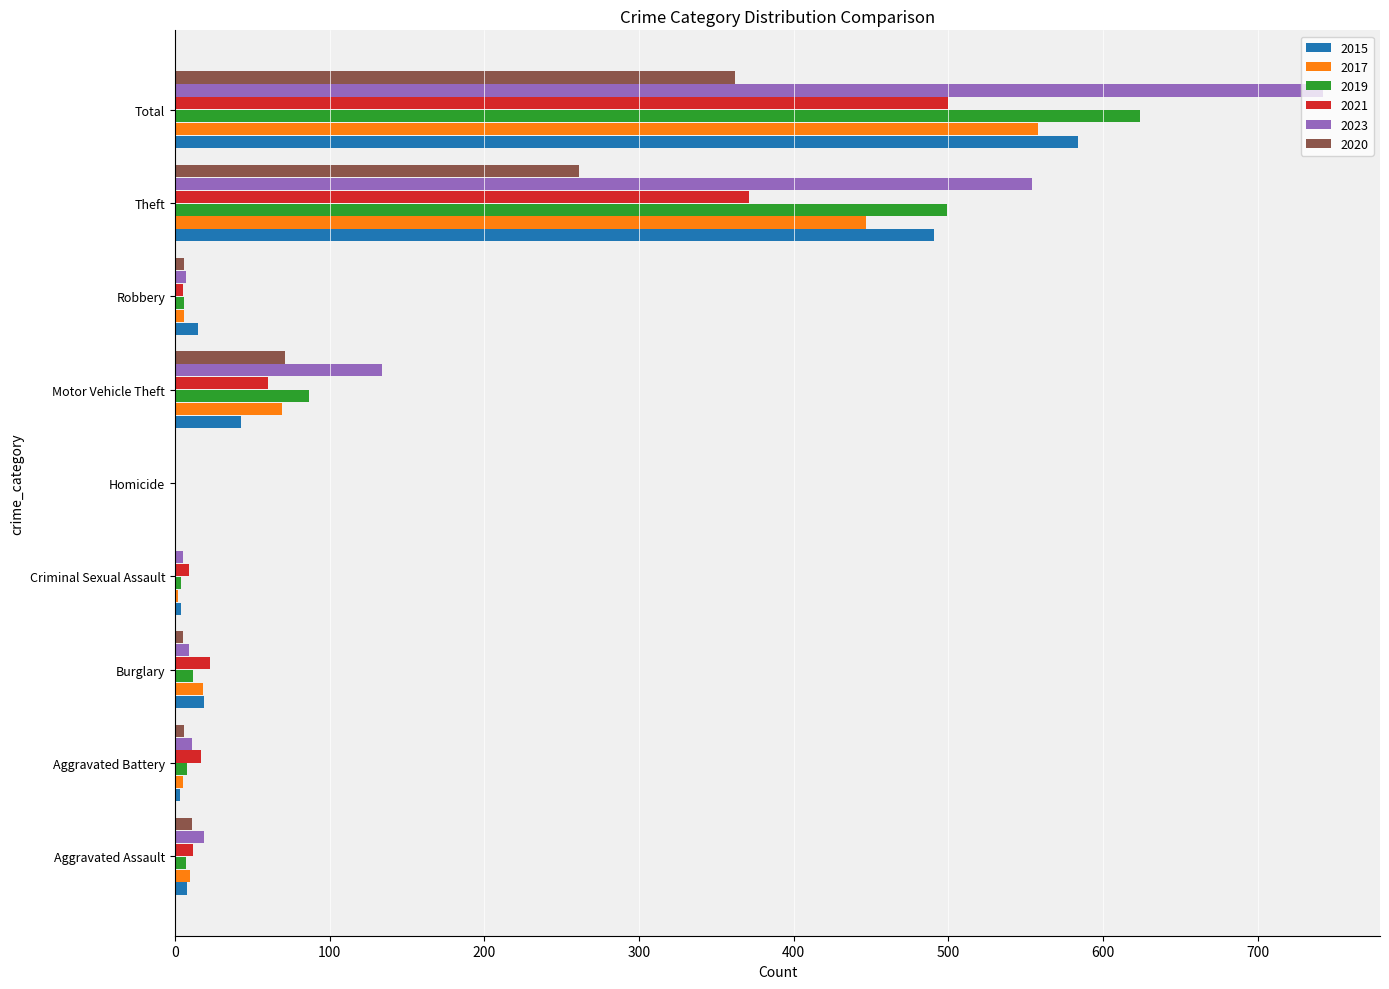

Which series has the largest total across all categories?

2023